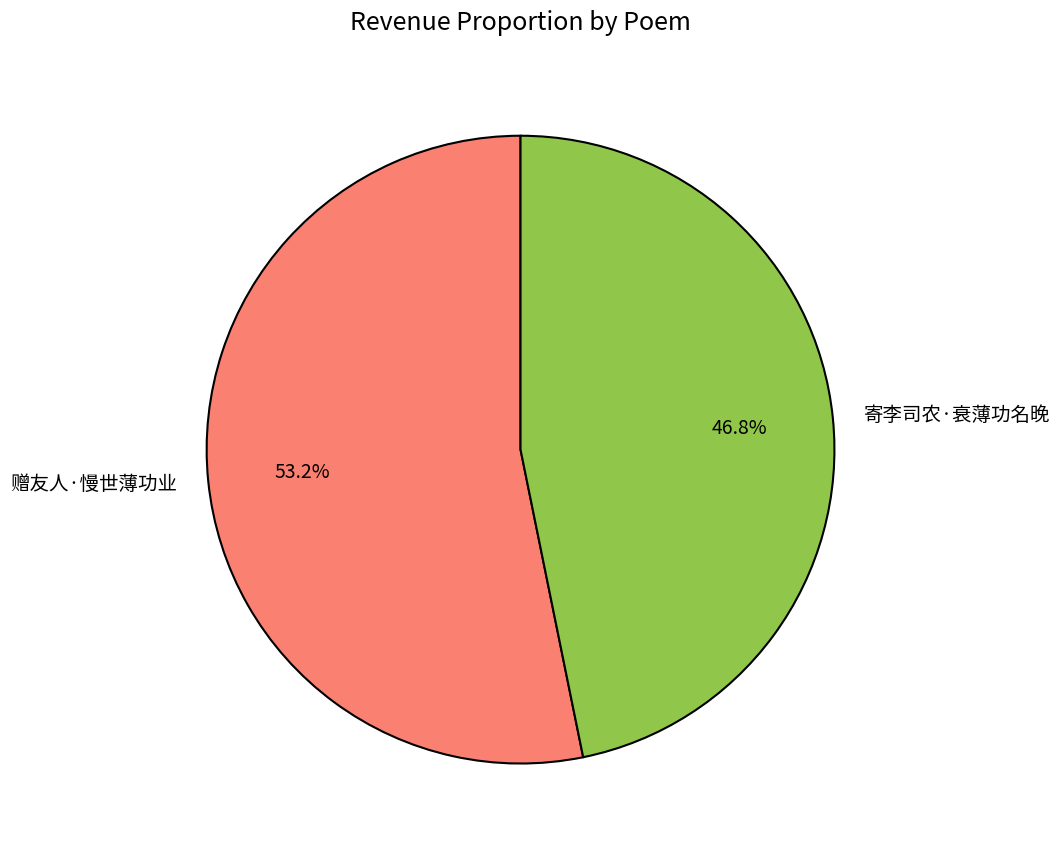

True or false: 赠友人·慢世薄功业 accounts for 64% of the total.

False